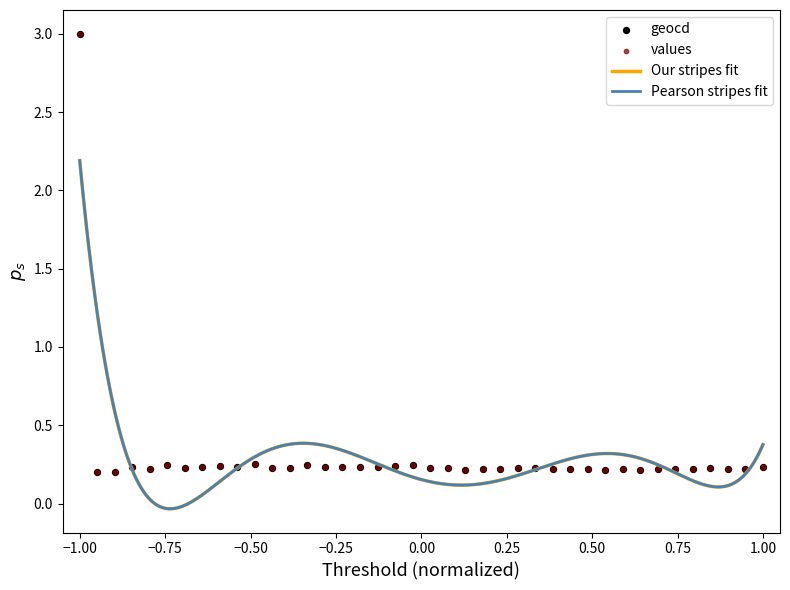

At how many categories does at least one series exceed 0?

40